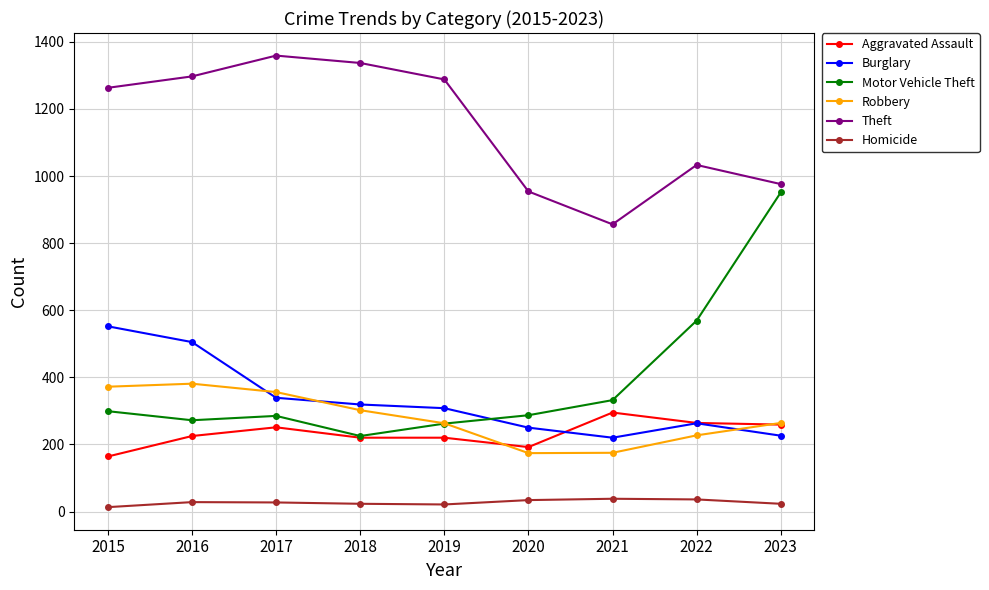

Which series changed the most between 2018 and 2023?

Motor Vehicle Theft